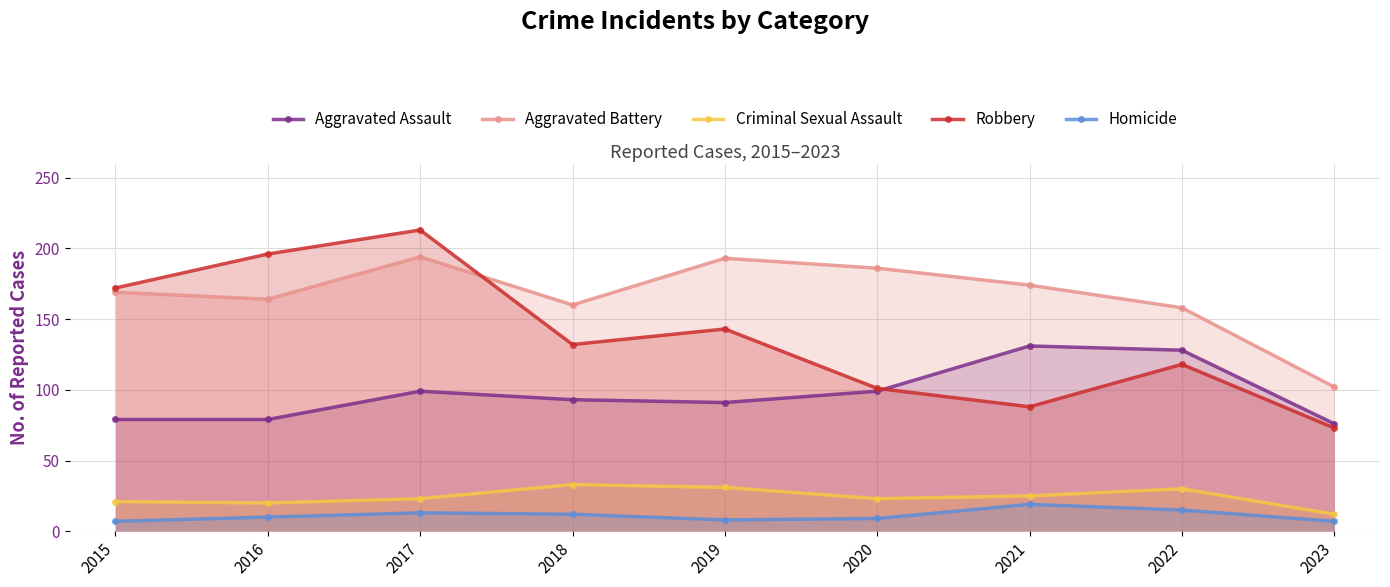

Between 2023 and 2018, which is larger?

2018